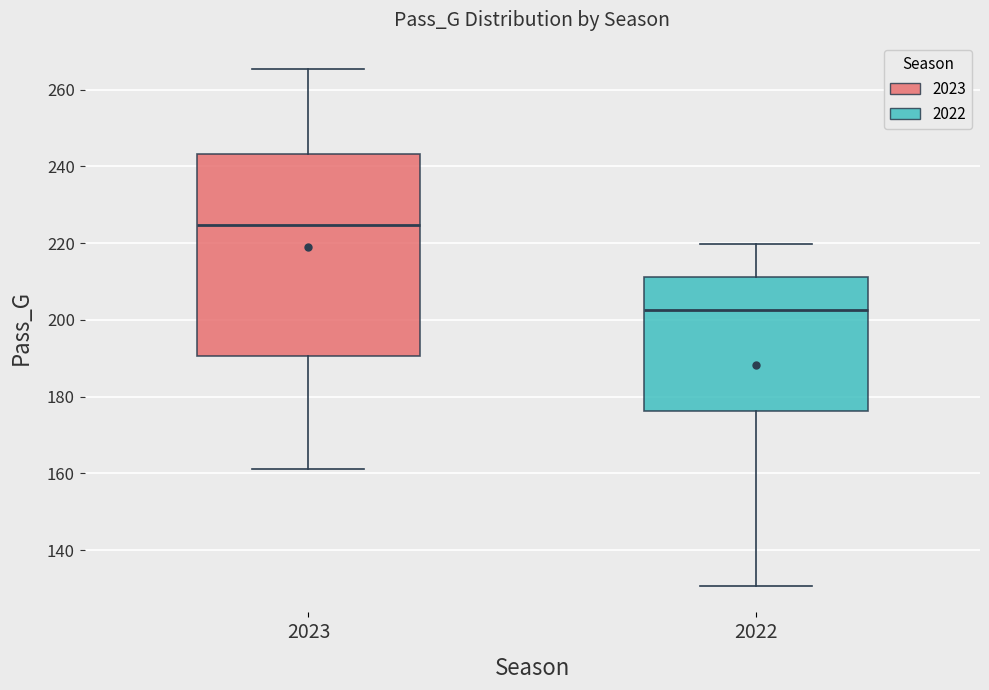

Which box's median line is the lowest?

2022